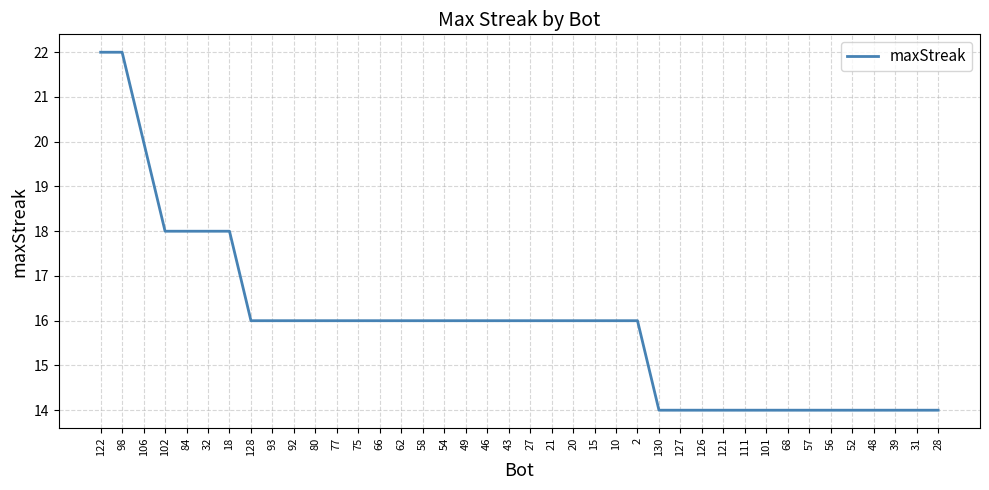

What is the ratio of the value at 46 to the value at 52?

1.1